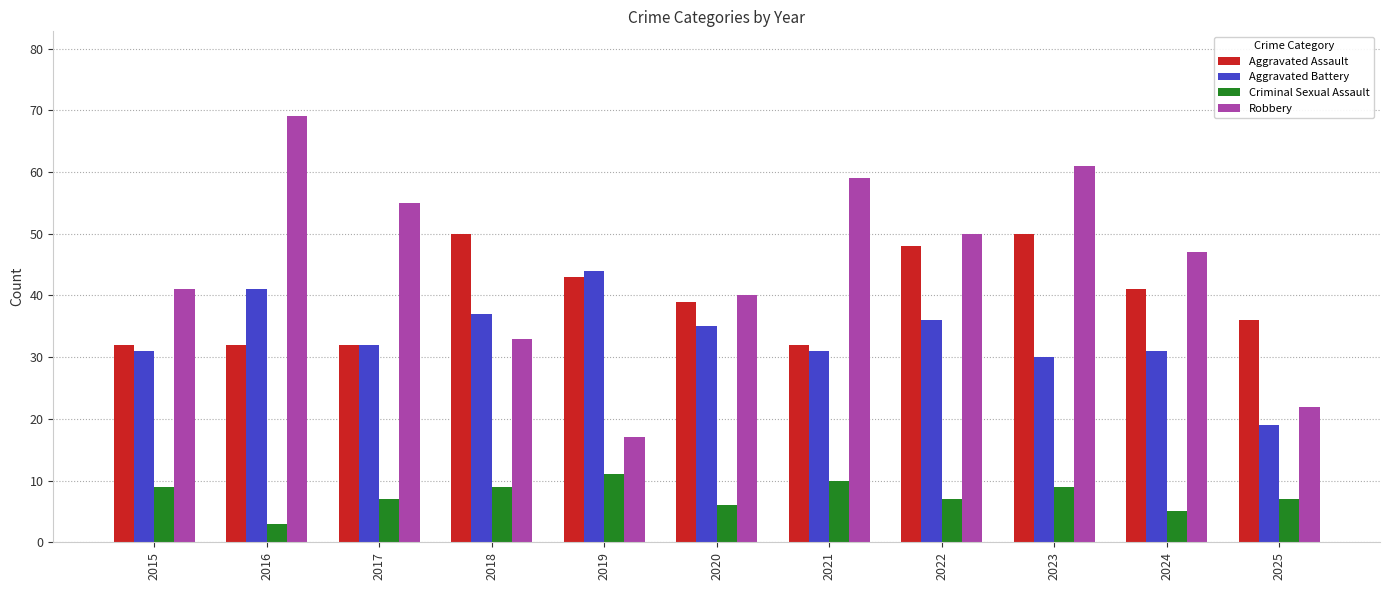

Between 2015 and 2022, which series saw the biggest shift?

Aggravated Assault